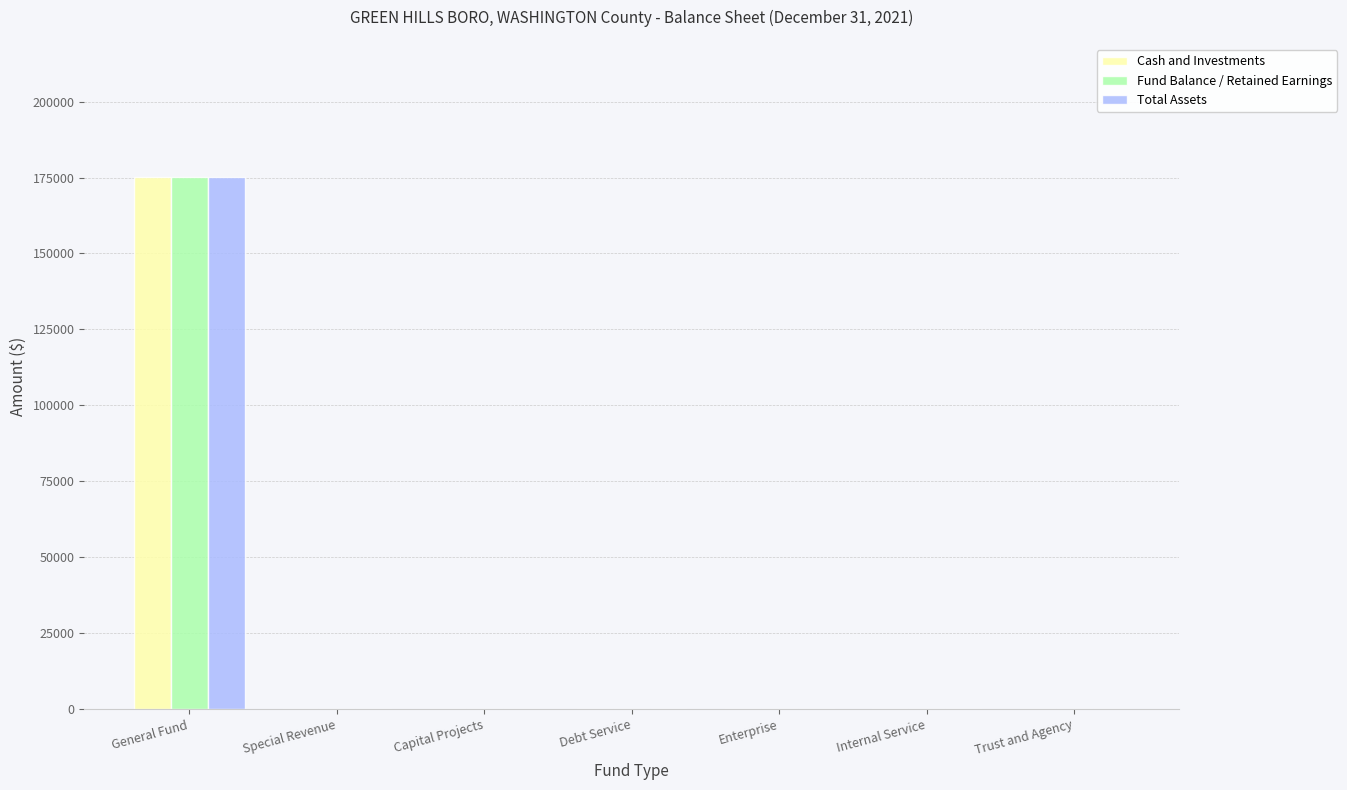

Reading right to left, list all the values displayed in this chart.

Cash and Investments: Trust and Agency=0	Internal Service=0	Enterprise=0	Debt Service=0	Capital Projects=0	Special Revenue=0	General Fund=175144
Fund Balance / Retained Earnings: Trust and Agency=0	Internal Service=0	Enterprise=0	Debt Service=0	Capital Projects=0	Special Revenue=0	General Fund=175144
Total Assets: Trust and Agency=0	Internal Service=0	Enterprise=0	Debt Service=0	Capital Projects=0	Special Revenue=0	General Fund=175144